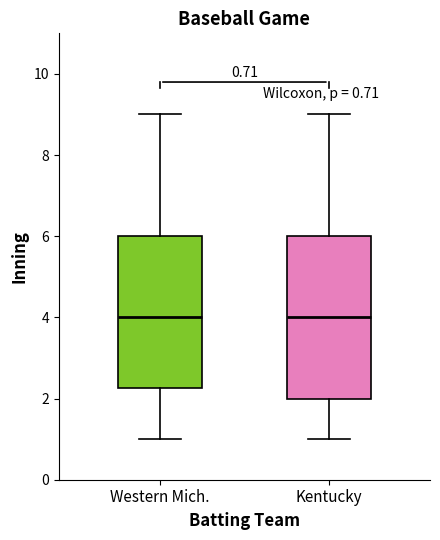

Comparing the boxes themselves (not the whiskers), which one is the tallest?

Kentucky